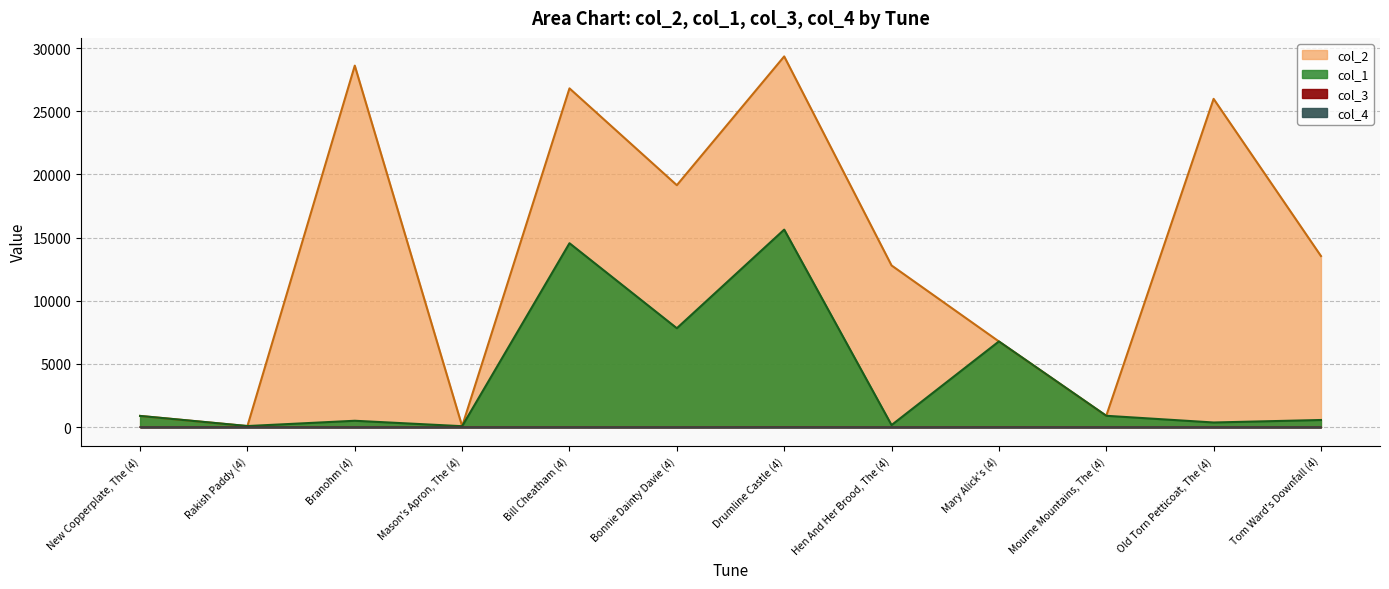

How many values in the col_4 series exceed 0?

1